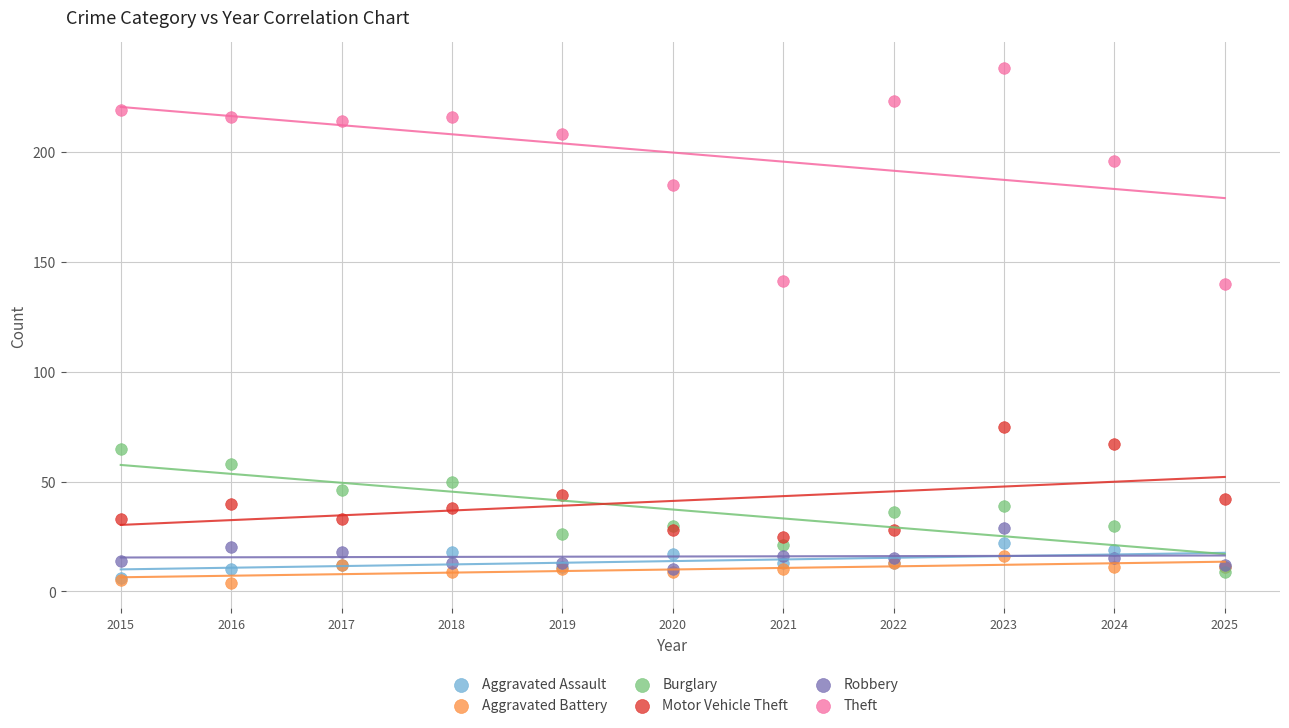

In the Theft series, what Y value is closest to 189?

185